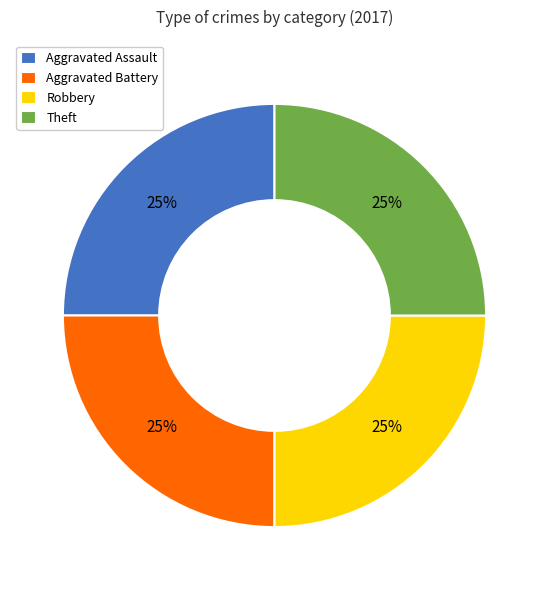

Count the number of slices in the pie.

4